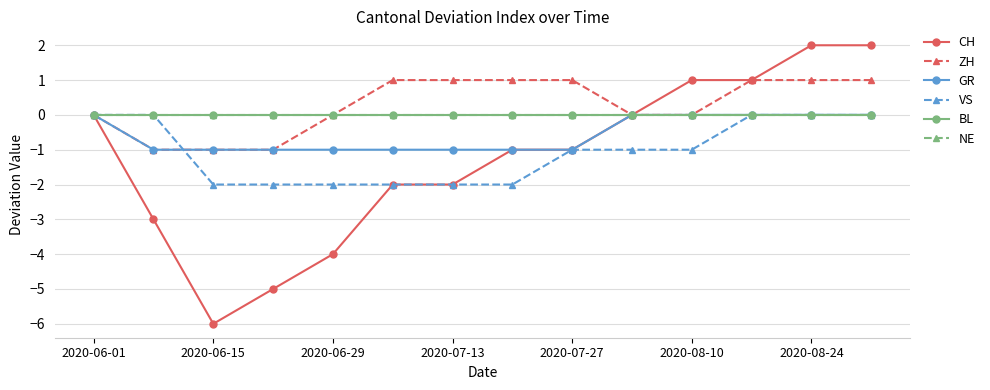

True or false: VS and CH cross at least once.

False